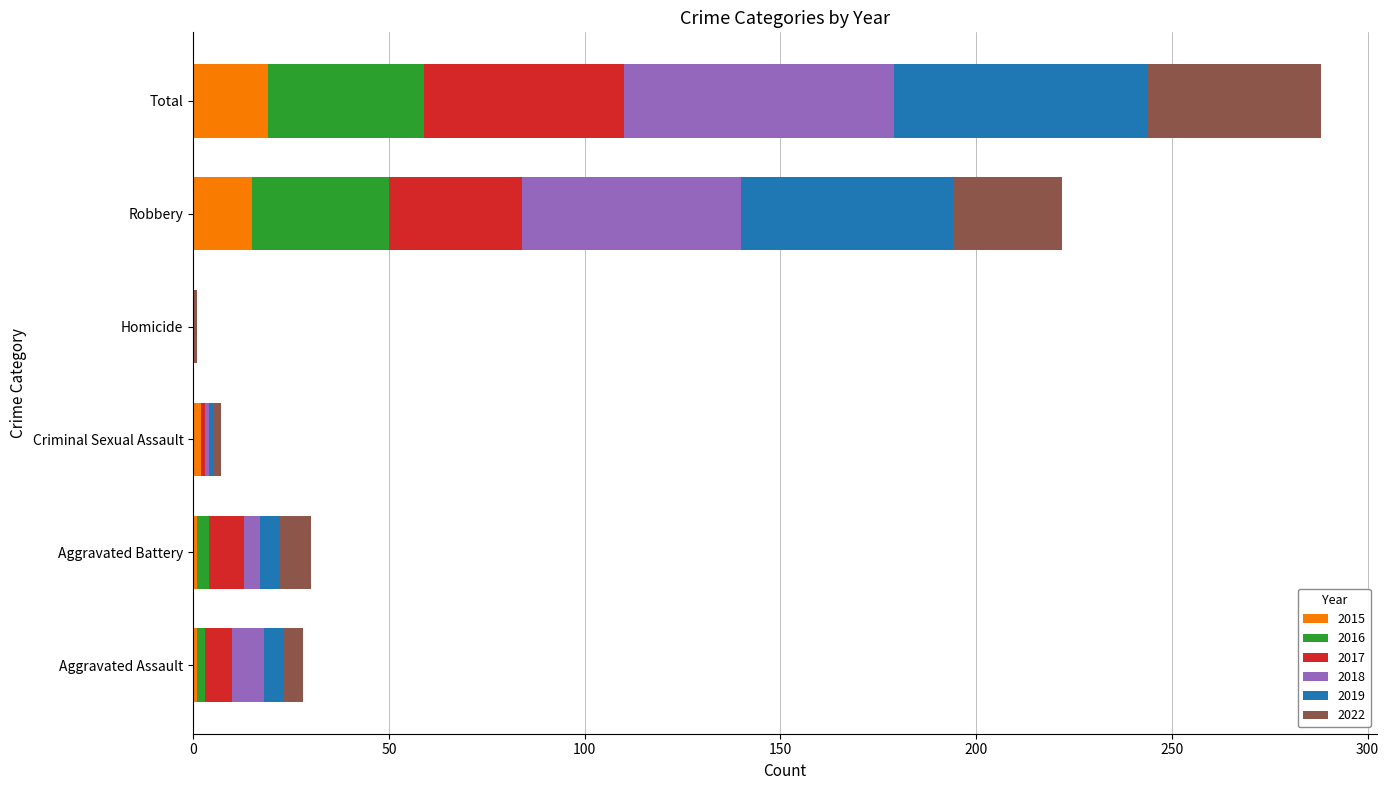

At which category is the sum across all series the highest?

Total